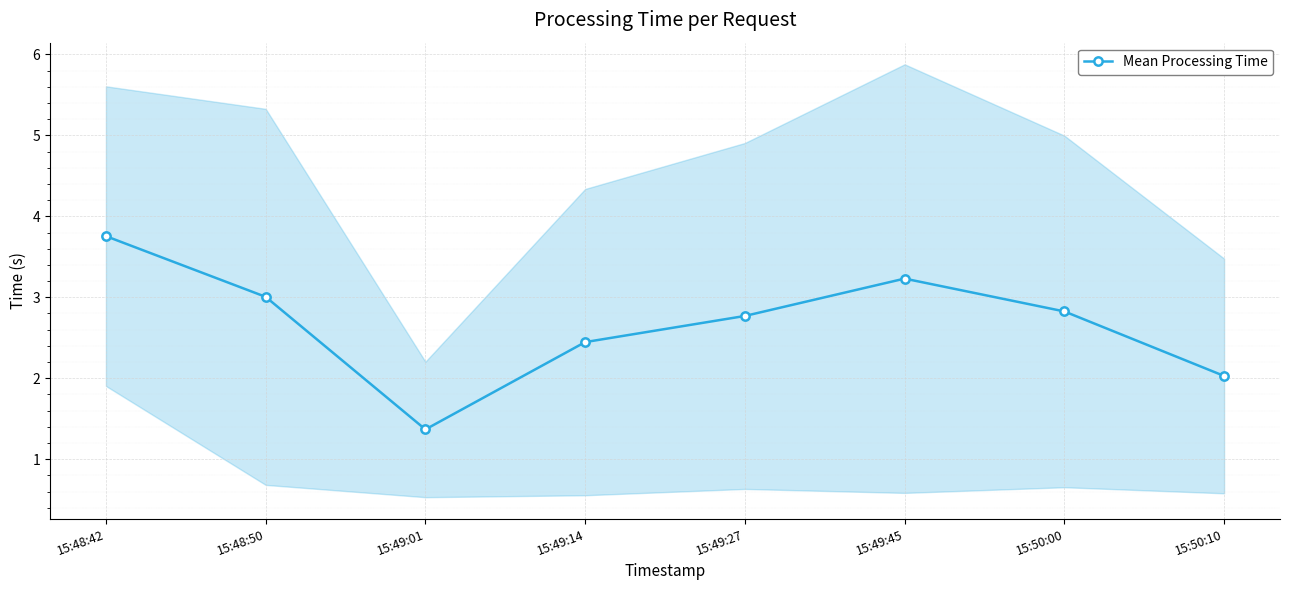

What is the value of the 6th point from the left?

3.2